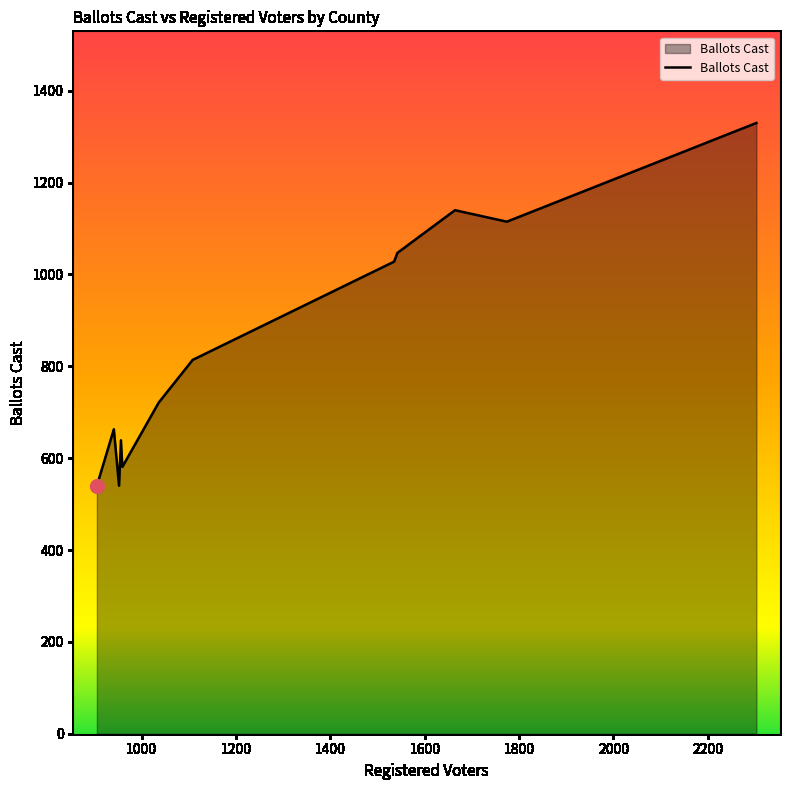

Reading left to right, transcribe all the data shown in this chart.

540	663	540	639	581	721	814	1028	1047	1140	1115	1330